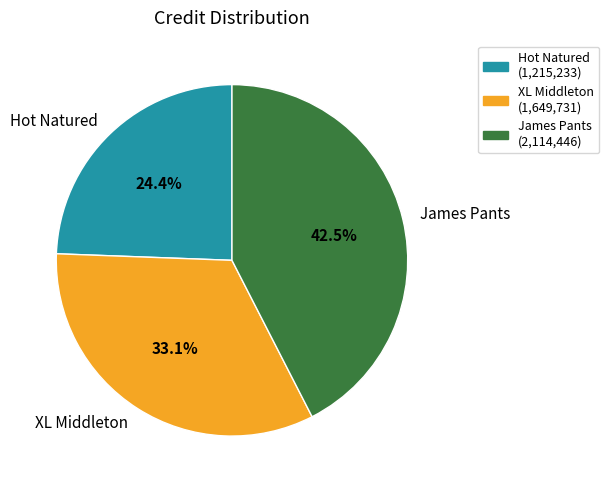

Rank the categories by value from lowest to highest.

Hot Natured, XL Middleton, James Pants